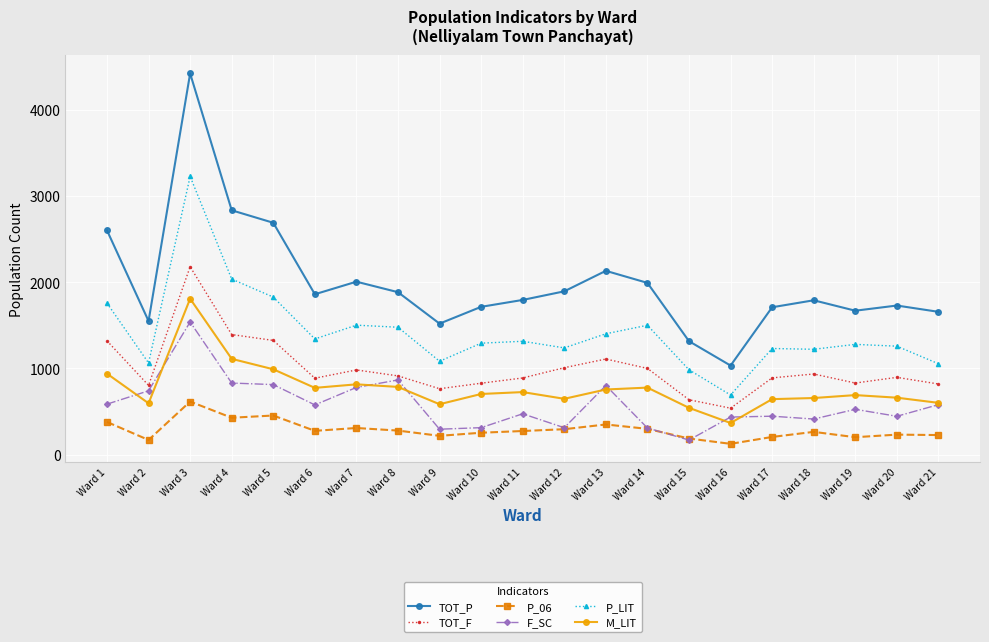

True or false: TOT_P has more than 0 interior local peaks.

True